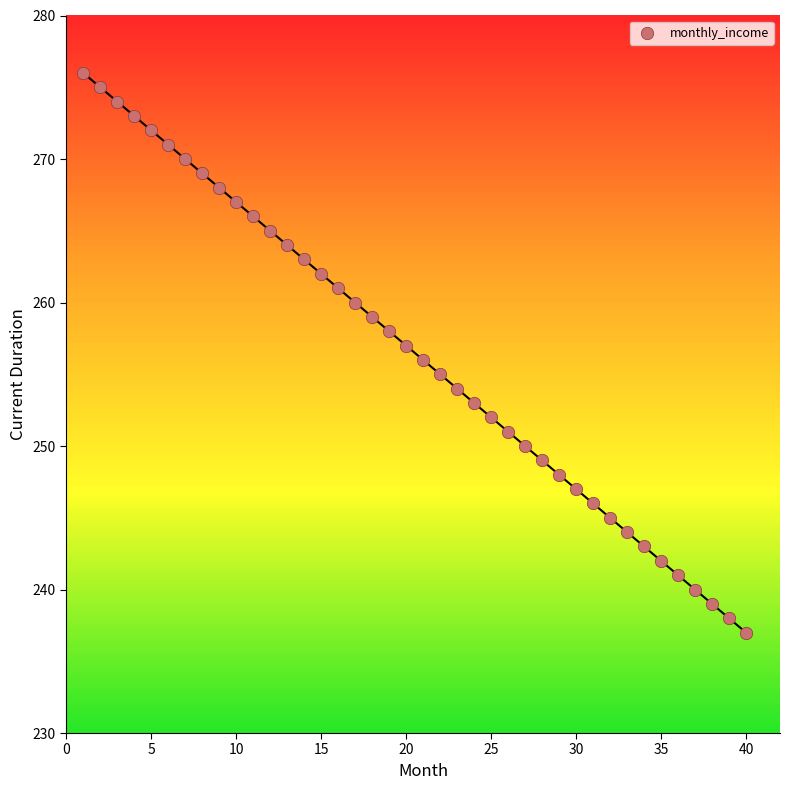

What is the range of X values (max minus min)?

39